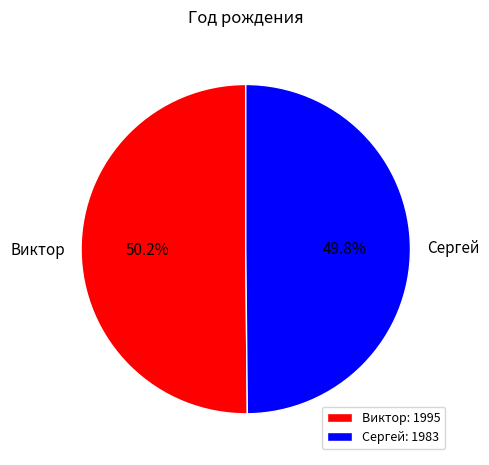

How many segments does this pie chart have?

2